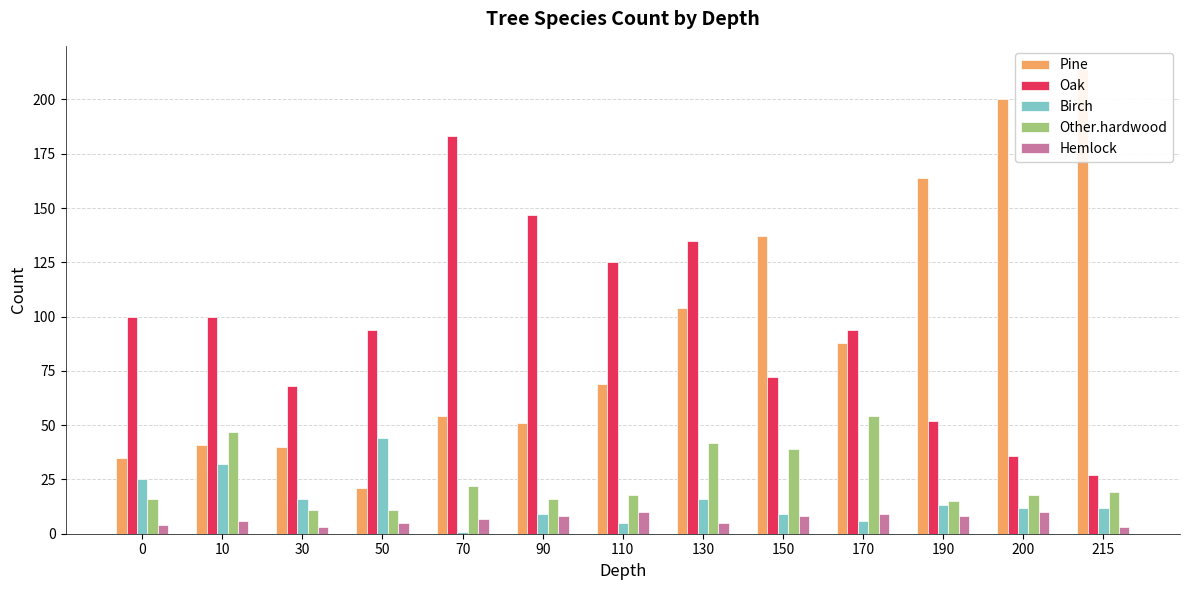

How many values in the Other.hardwood series are below 18?

5